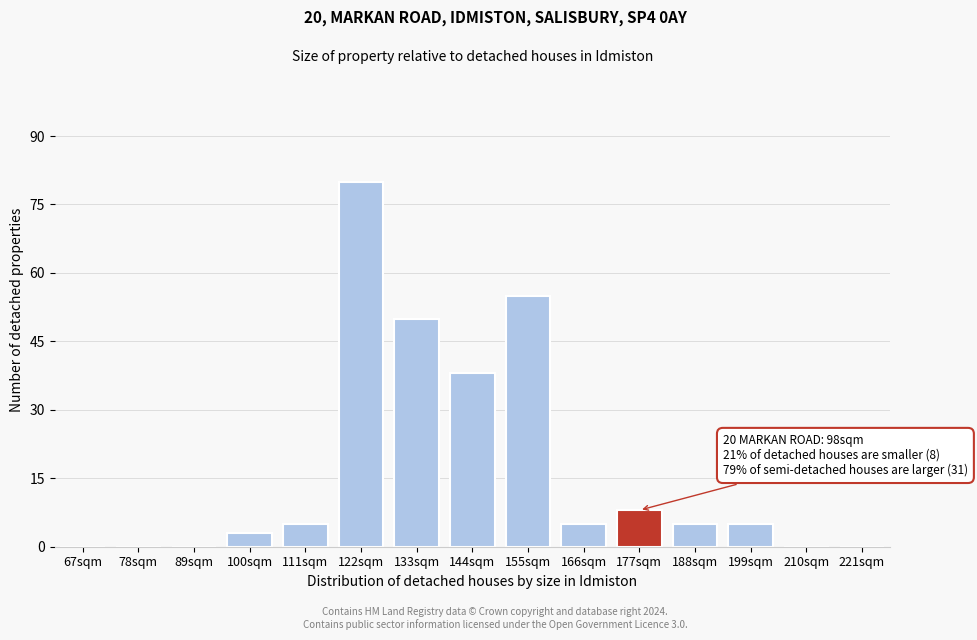

Reading left to right, what are all the values shown in this chart?

67sqm=0	78sqm=0	89sqm=0	100sqm=3	111sqm=5	122sqm=80	133sqm=50	144sqm=38	155sqm=55	166sqm=5	177sqm=8	188sqm=5	199sqm=5	210sqm=0	221sqm=0